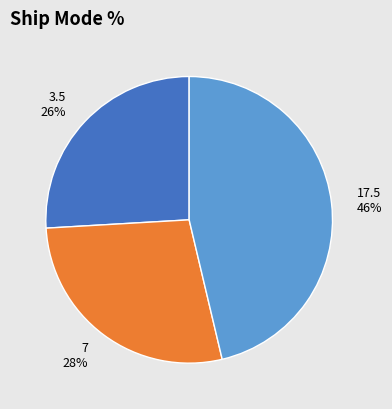

To the nearest percent, what is the difference between the largest and smallest slice percentages?

20%